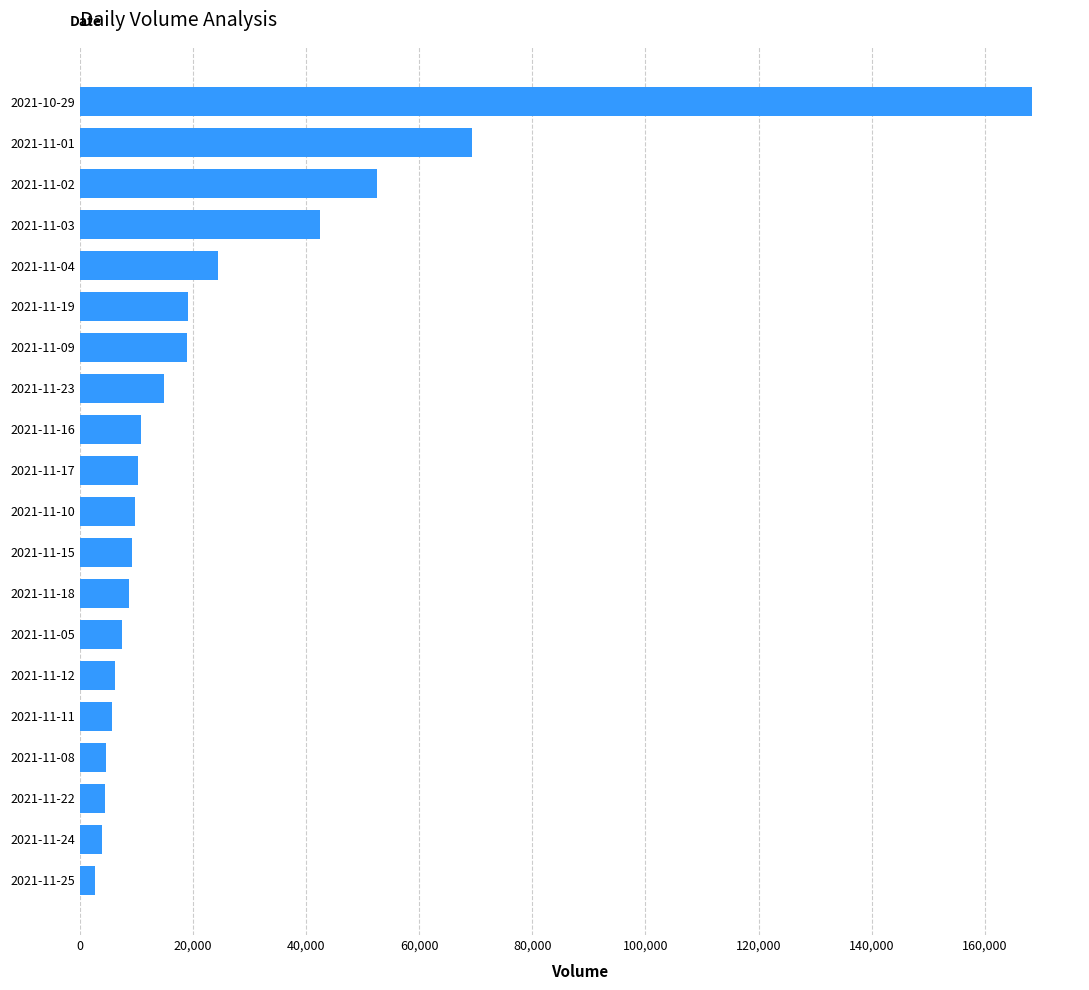

What is the minimum value shown in the chart?

2735